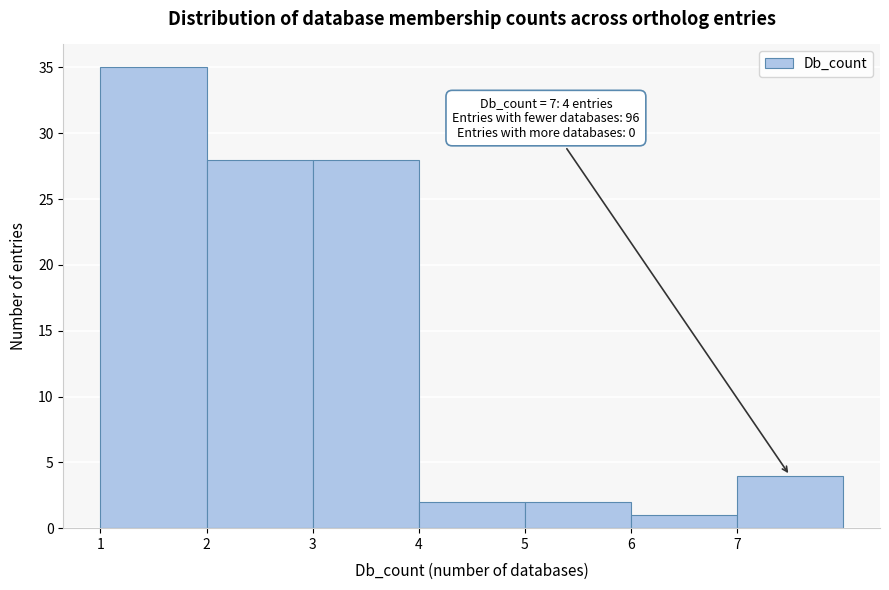

Over which range of the x-axis is the bar tallest?

1 to 2